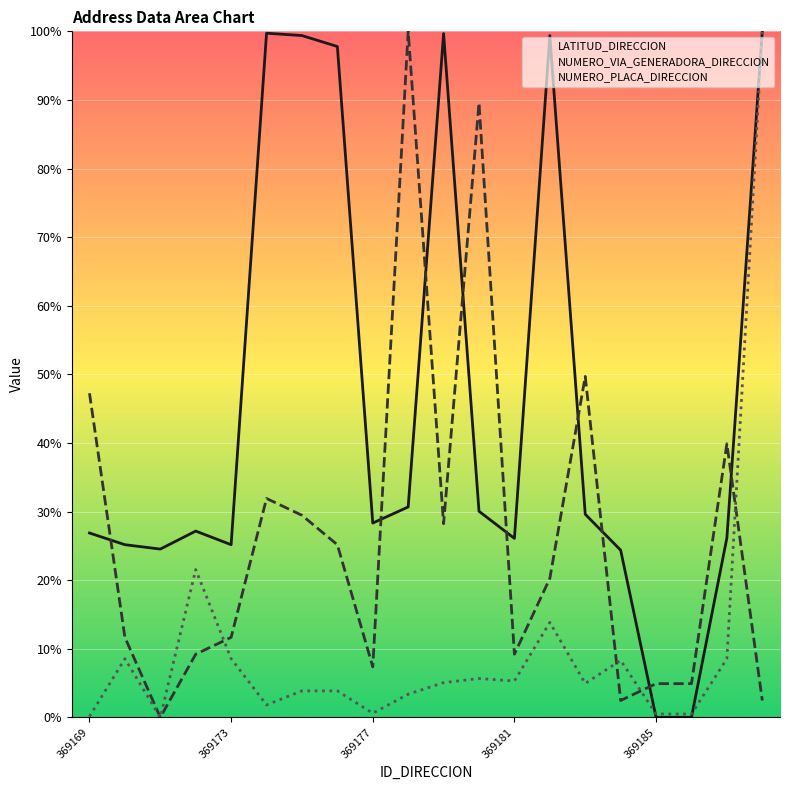

In NUMERO_VIA_GENERADORA_DIRECCION, how many points are lower than both neighbors (excluding endpoints)?

5